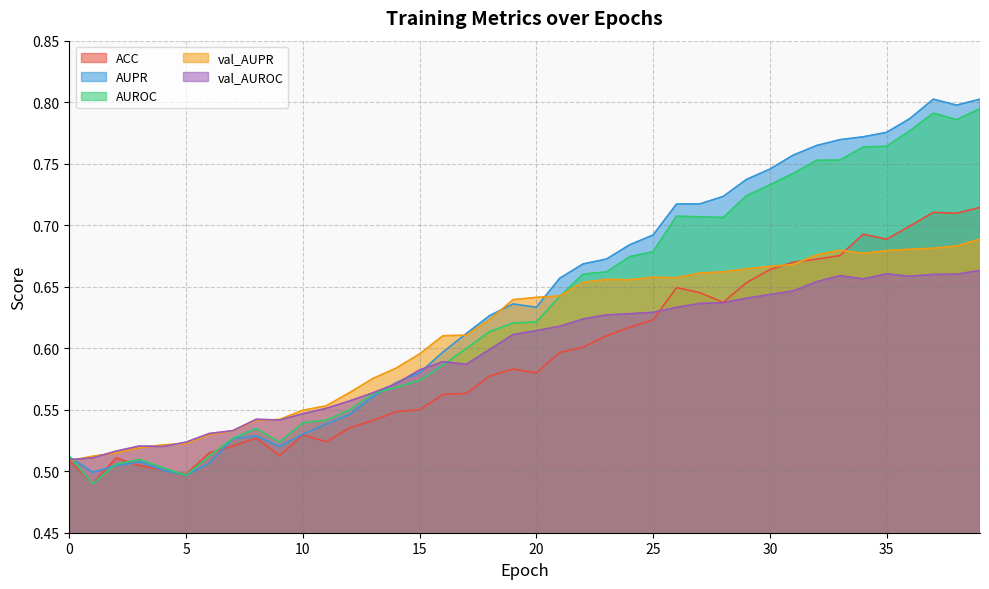

Between 7 and 19, which is larger?

19